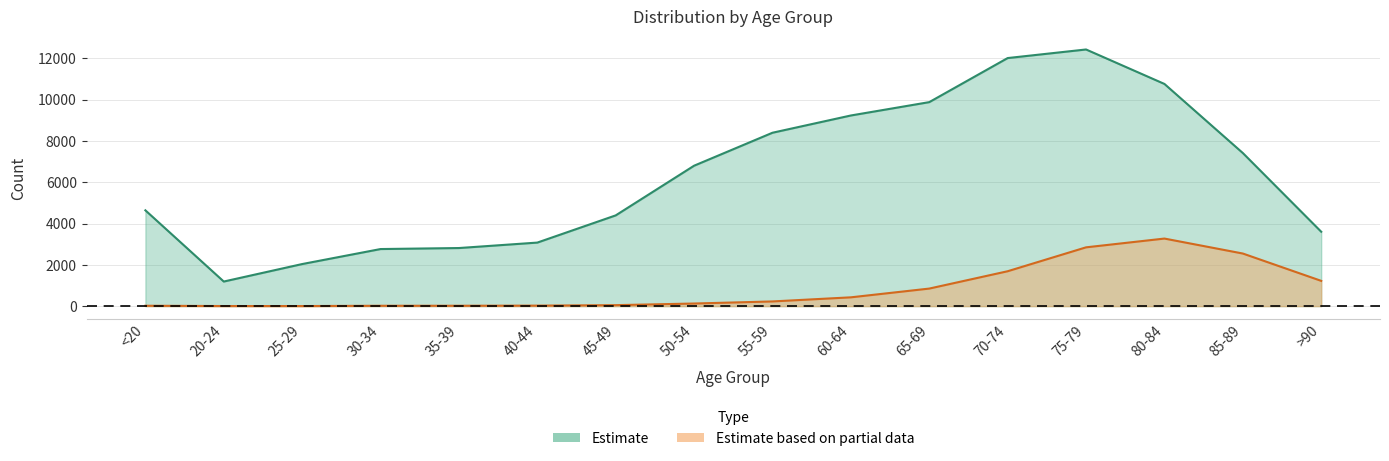

List the labels in order of Estimate value, smallest first.

20-24, 25-29, 30-34, 35-39, 40-44, >90, 45-49, <20, 50-54, 85-89, 55-59, 60-64, 65-69, 80-84, 70-74, 75-79